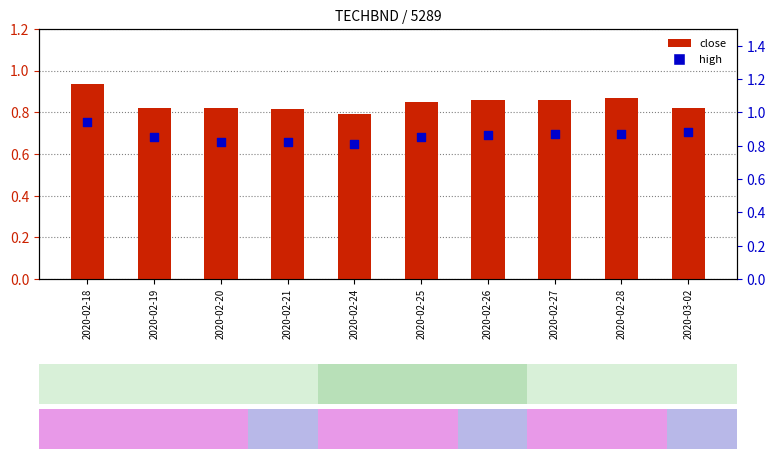

What is the total value across all series at 2020-02-20?

1.6